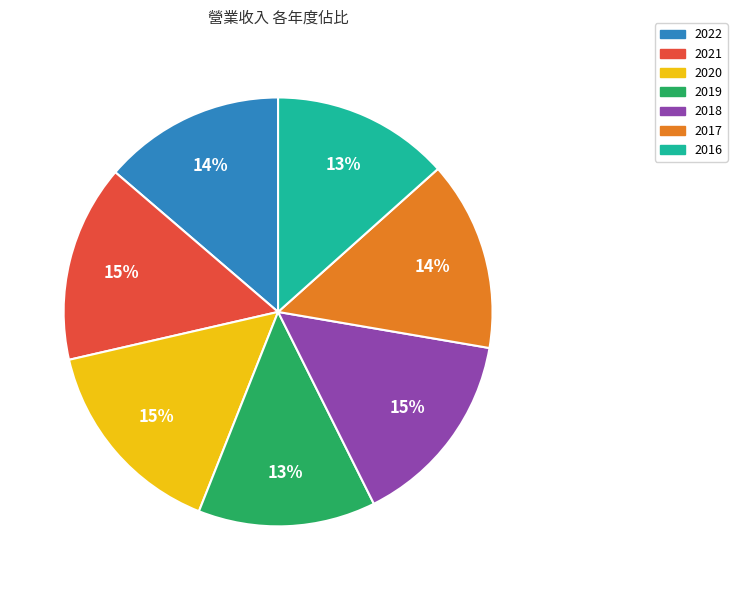

To the nearest percent, what is the average slice percentage?

14%